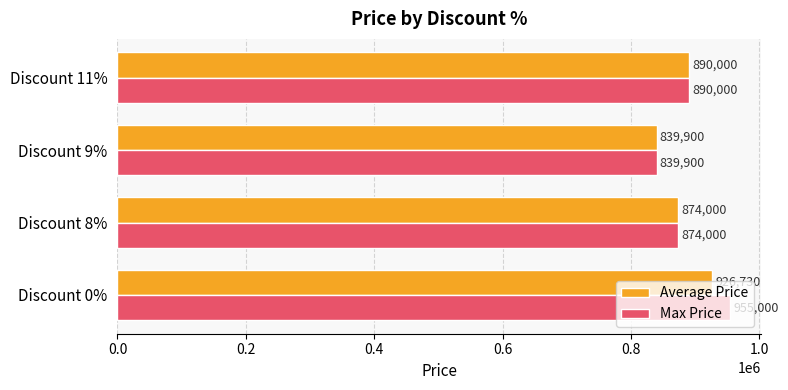

What is the difference between the second highest and second lowest values in the Average Price series?

16000